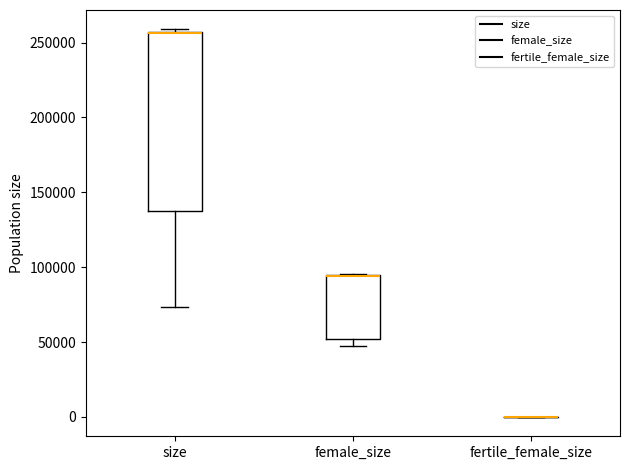

Where is the lower edge of the box for size on the y-axis? The values are not printed on the chart, so give them approximately, as read against the axis.

135000